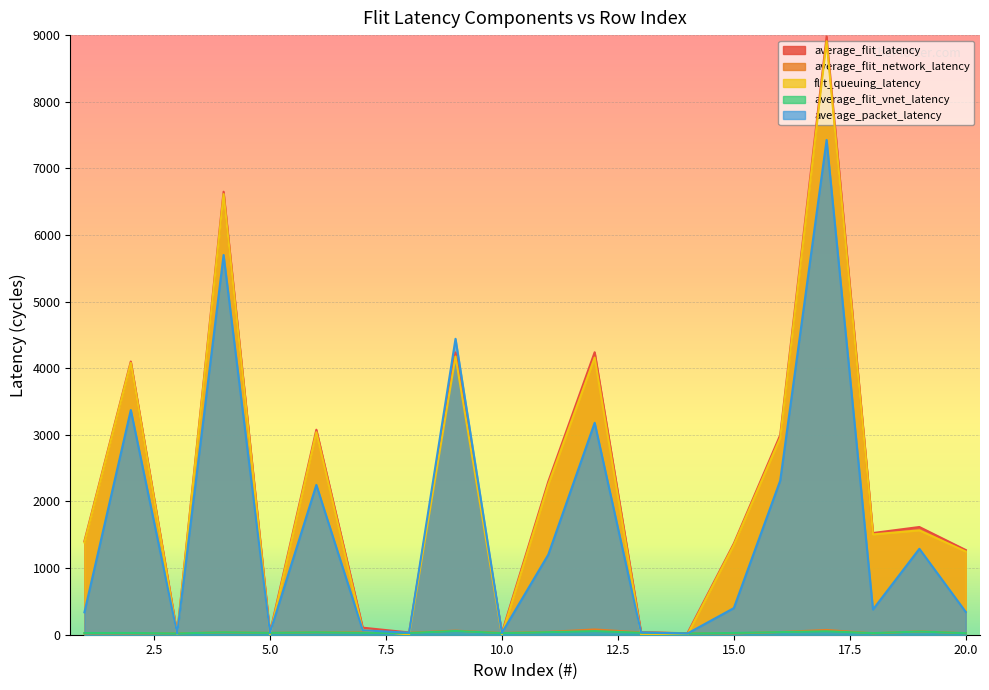

What is the approximate value of average_flit_latency at 18?

1526.5